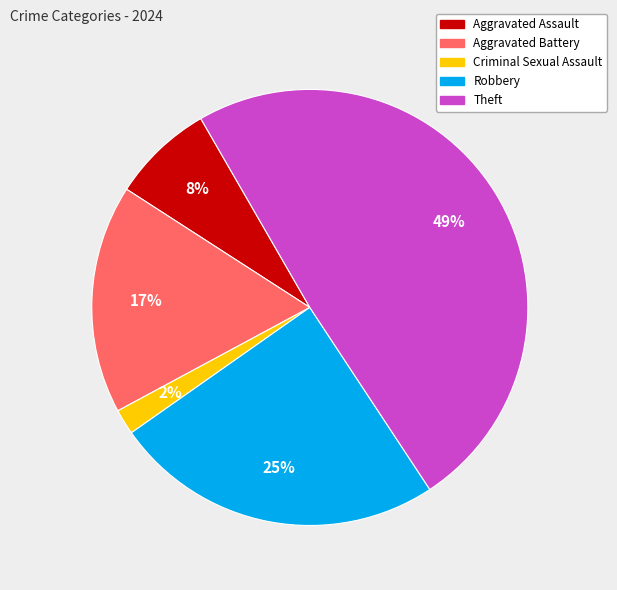

Is Criminal Sexual Assault the majority of the pie?

No